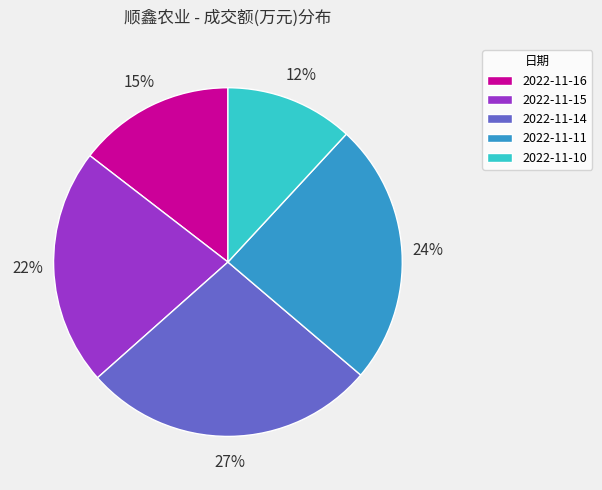

Which slice is the largest?

2022-11-14